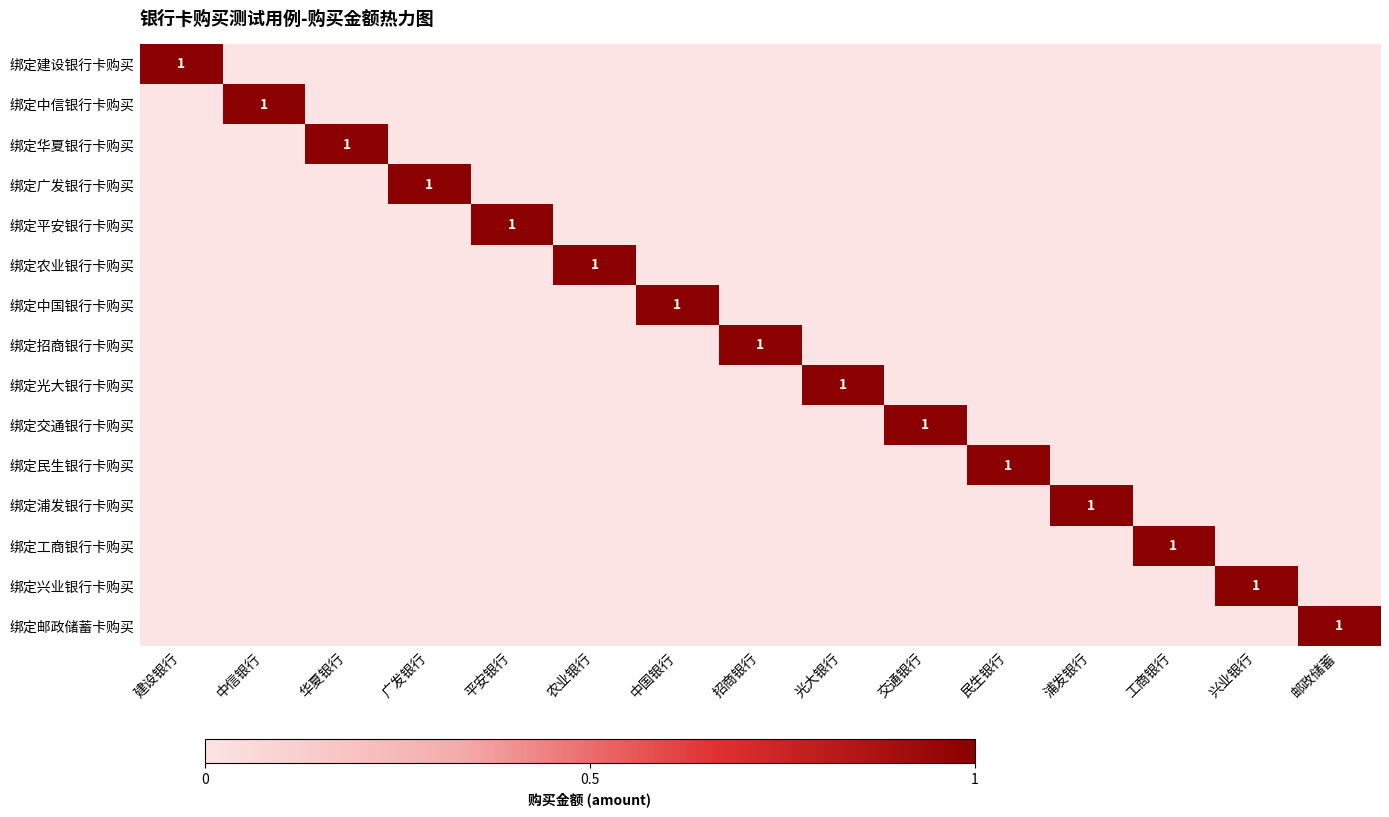

How many data points does each series have?

15